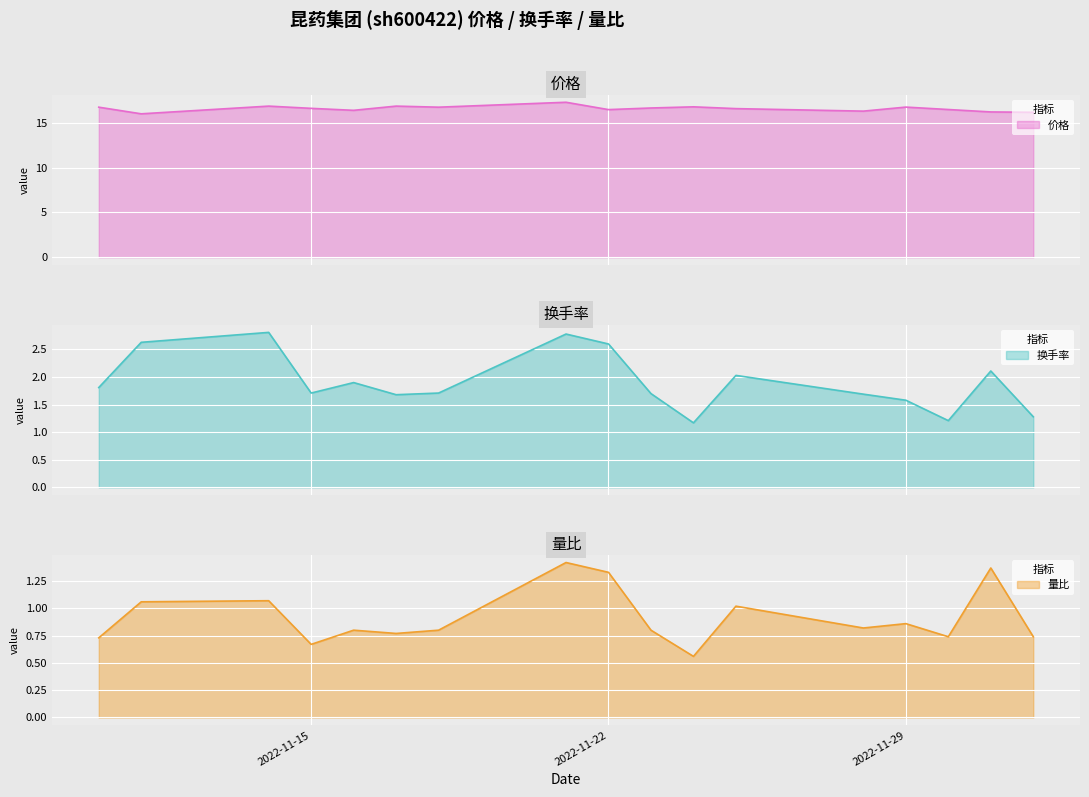

Read the 量比 value at 2022-11-14.

1.1